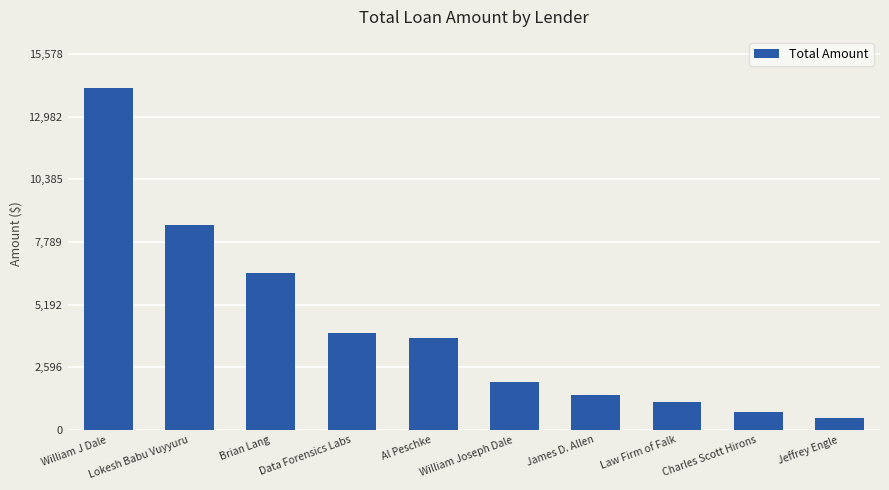

How many bars are there in total?

10